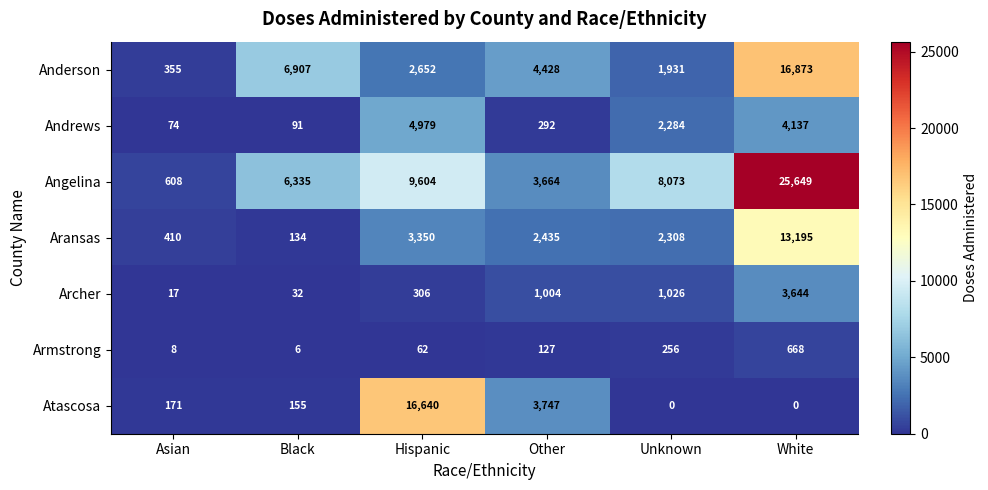

Between Other and Unknown, which series saw the biggest shift?

Angelina